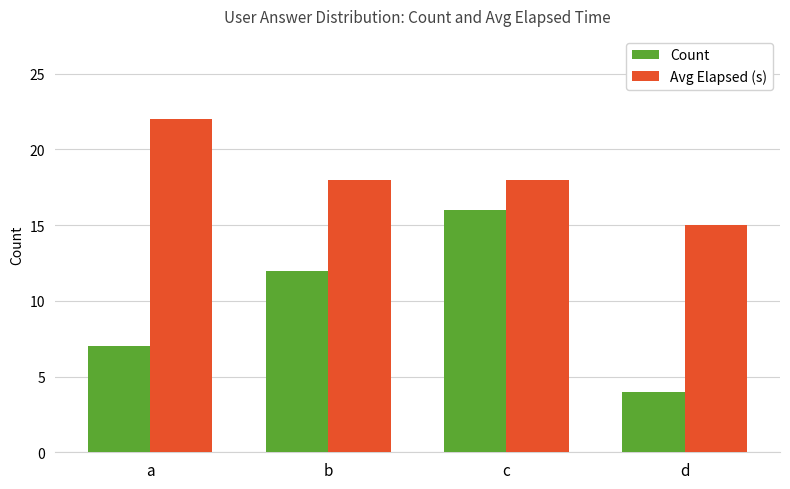

List the series in order of their overall mean, highest first.

Avg Elapsed (s), Count